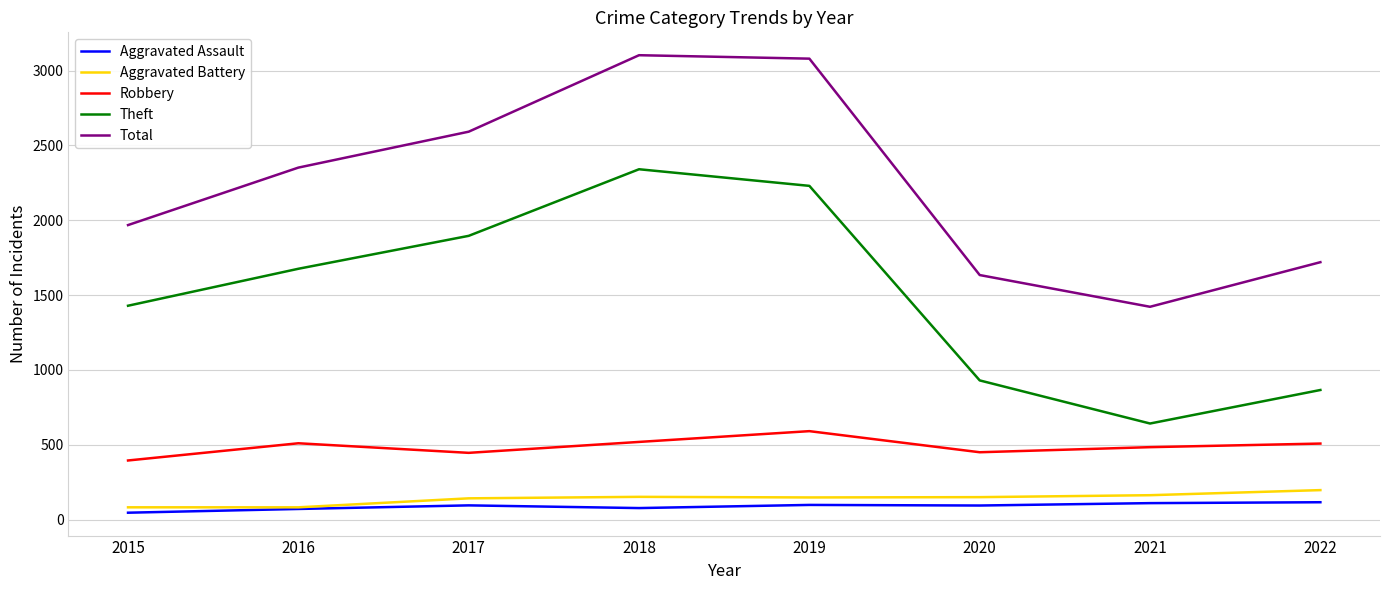

Which series changed the most between 2015 and 2018?

Total